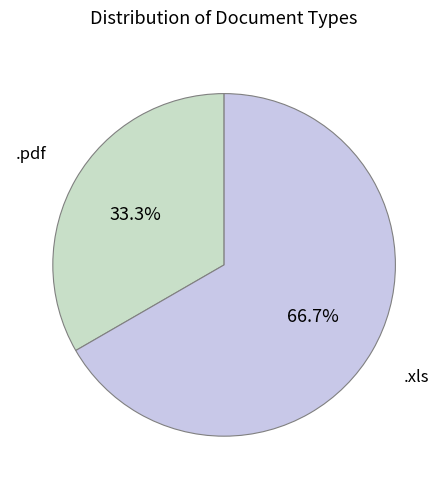

How many slices are in this pie chart?

2